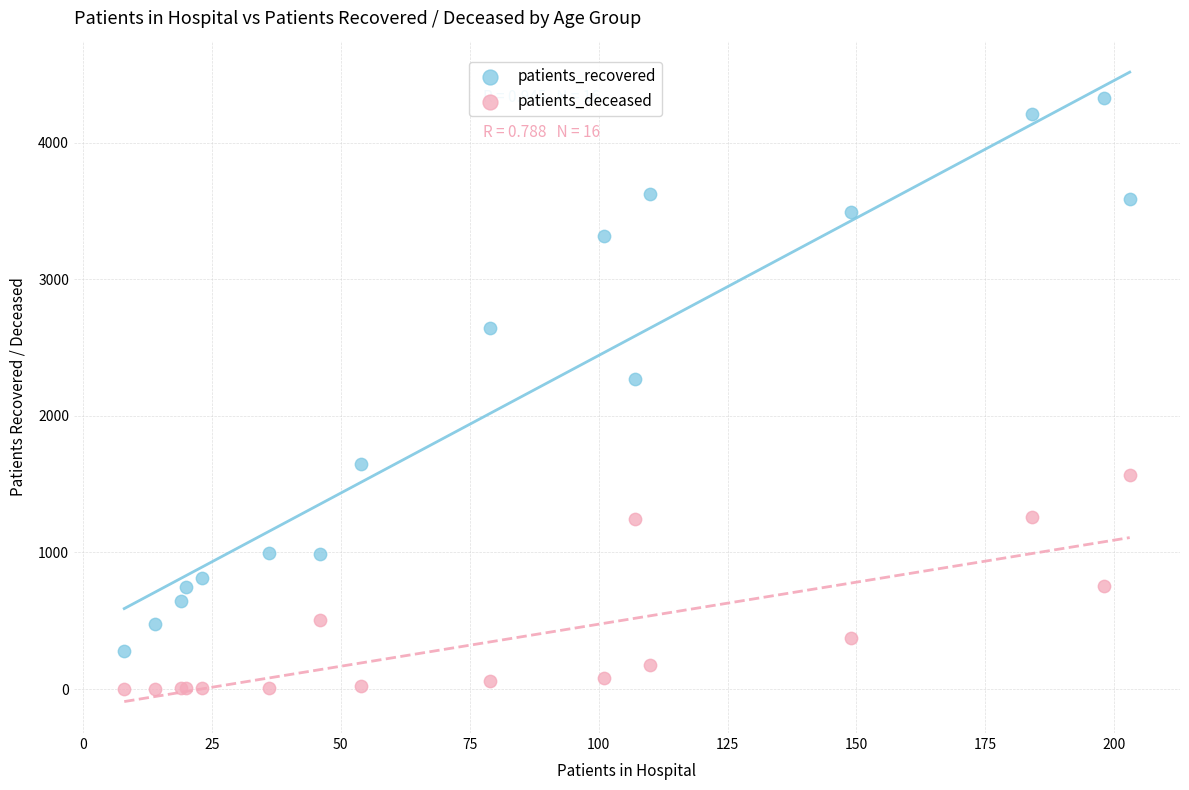

Which series contains the lowest Y value?

patients_deceased